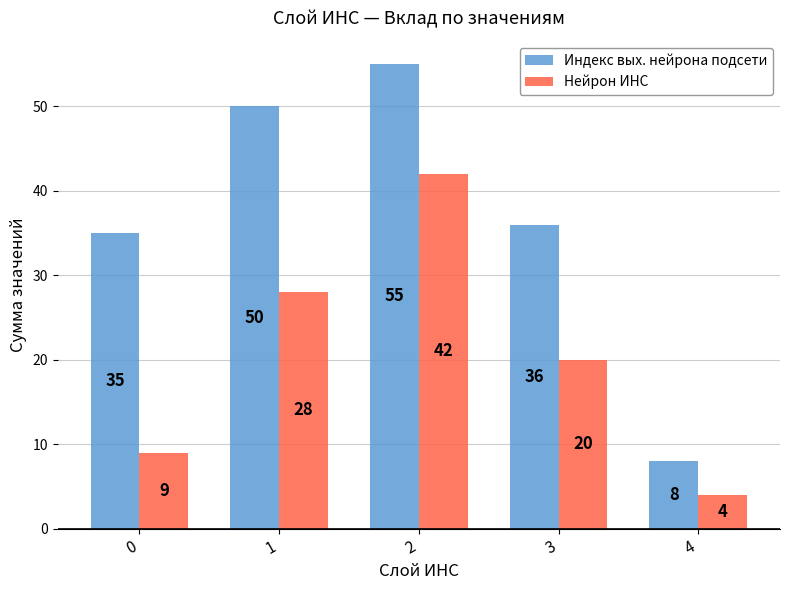

What is the average value of the Индекс вых. нейрона подсети series?

37